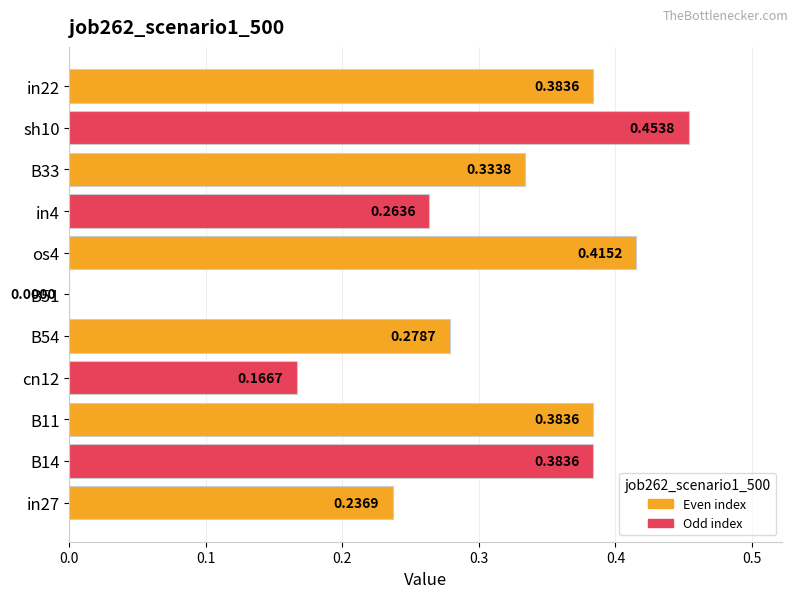

Which has a higher value, B33 or B14?

B14